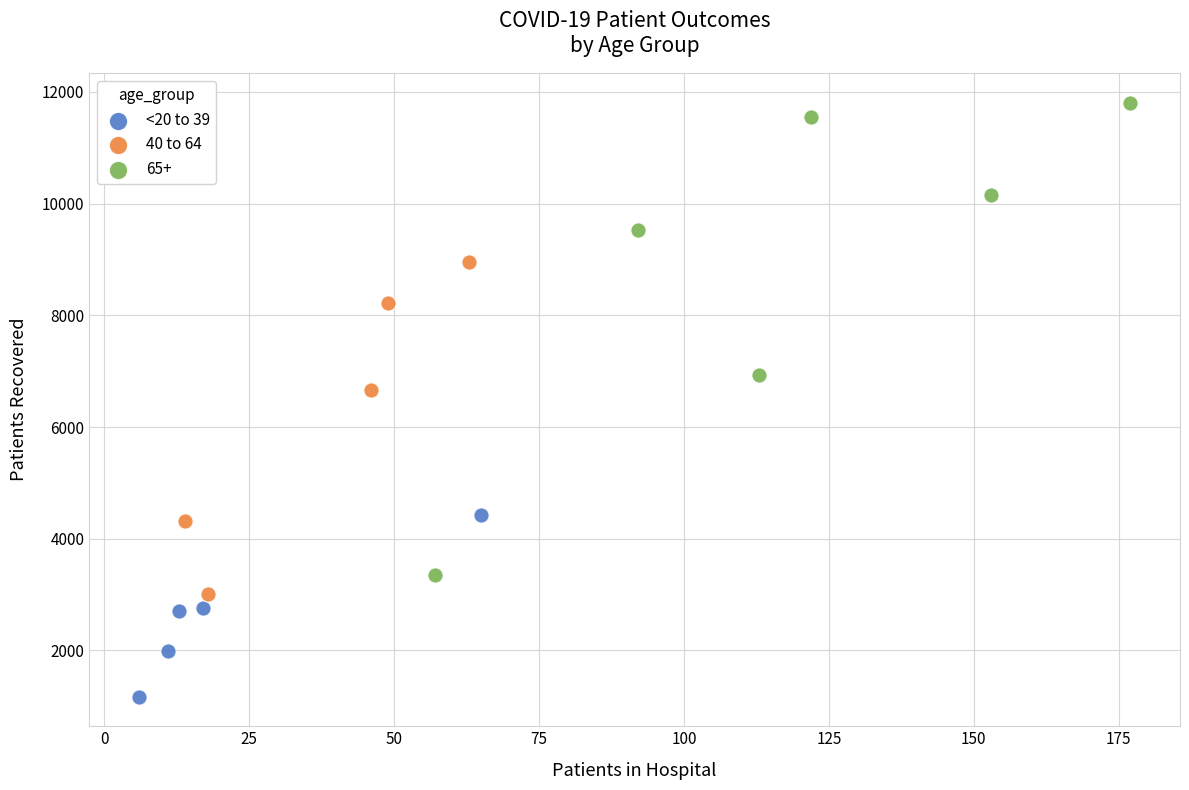

Which series contains the highest Y value?

65+